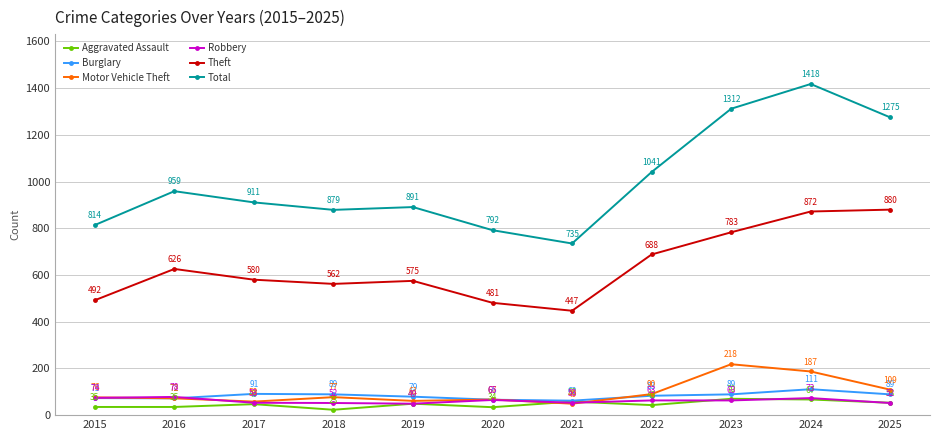

Is it true that Robbery equals 139 at 2016?

False